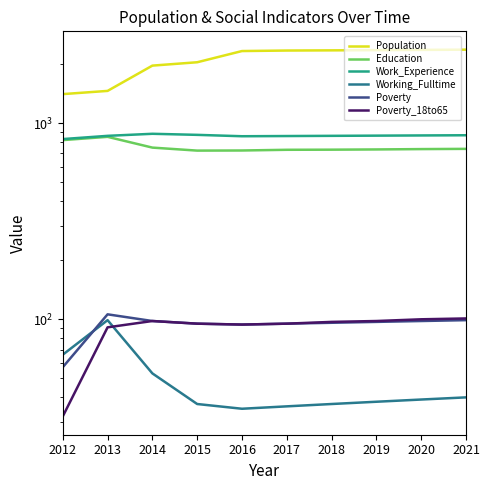

The Poverty series shows 69 at 2021. True or false?

False